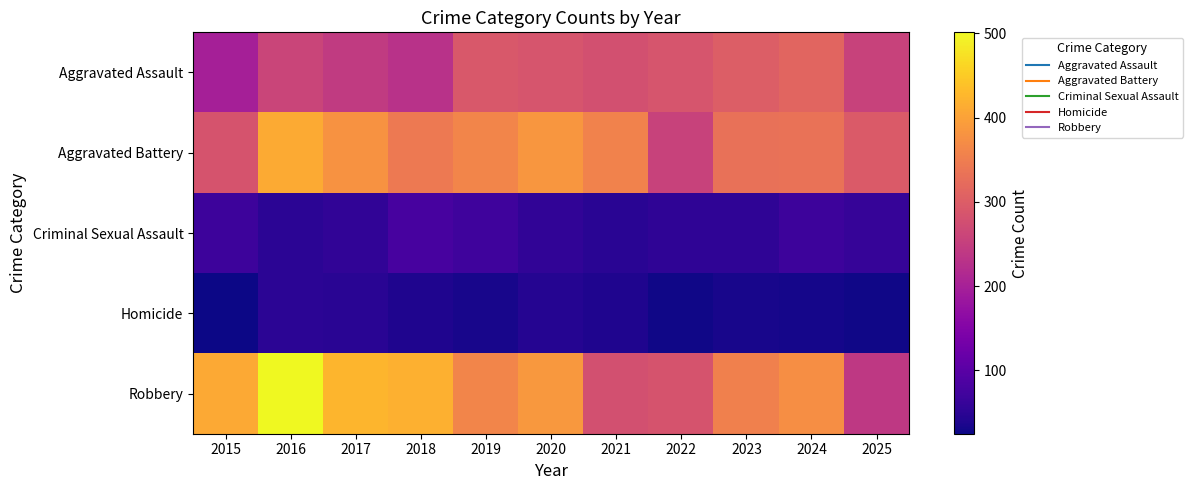

Which series has the widest spread of values?

Robbery